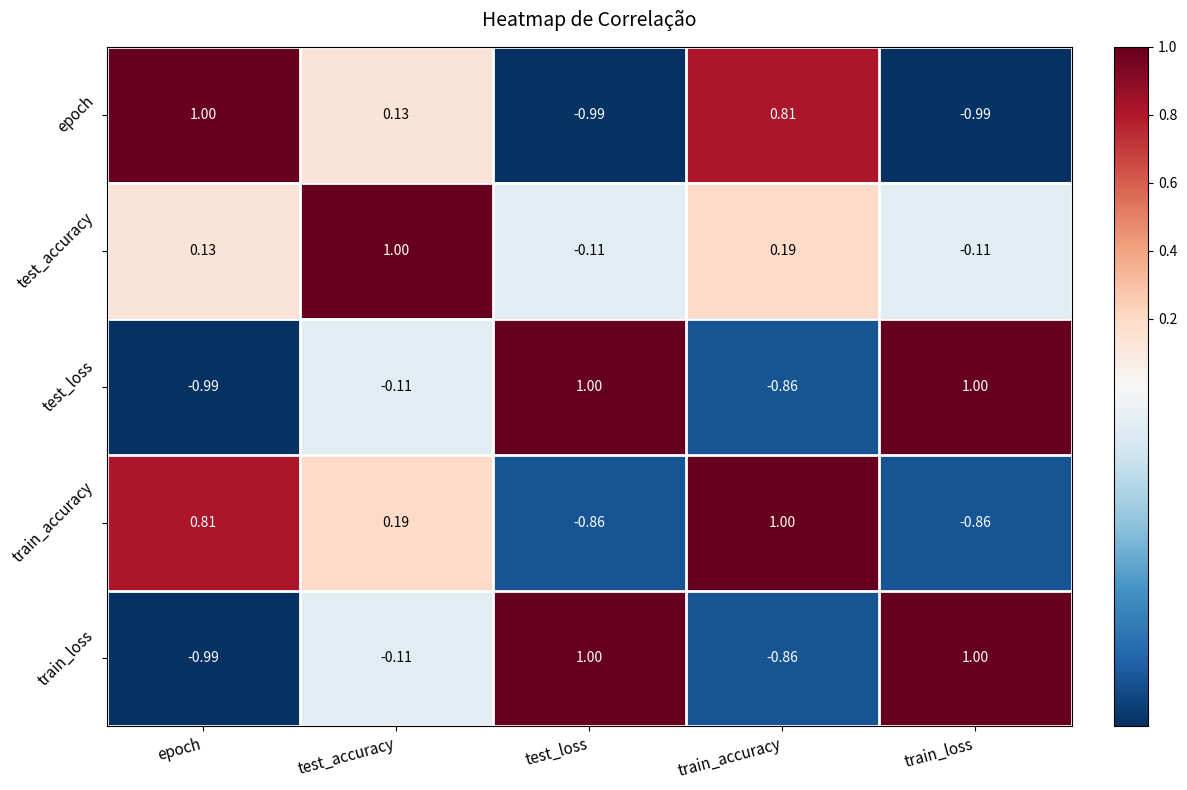

How many data points in test_loss are above 0?

2